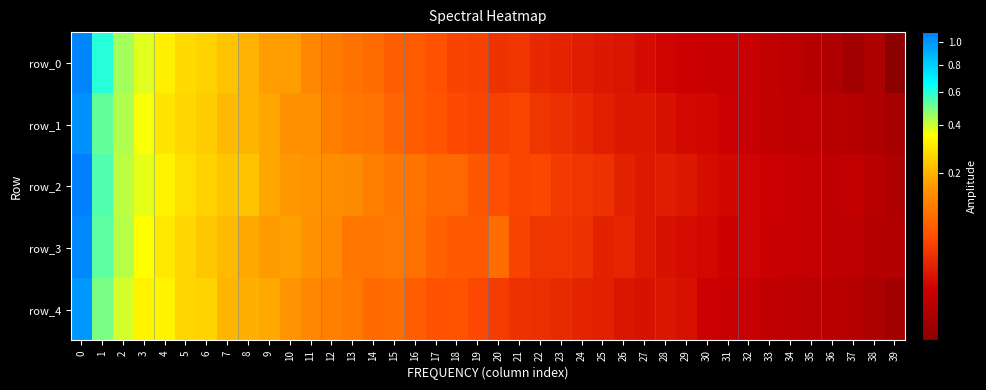

Reading left to right, what are all the values shown in this chart?

row_0: 0=1.1	1=0.6	2=0.4	3=0.4	4=0.3	5=0.3	6=0.3	7=0.2	8=0.2	9=0.2	10=0.2	11=0.1	12=0.1	13=0.1	14=0.1	15=0.1	16=0.1	17=0.1	18=0.1	19=0.0	20=0.0	21=0.0	22=0.0	23=0.0	24=0.0	25=0.0	26=0.0	27=0.0	28=0.0	29=0.0	30=0.0	31=0.0	32=0.0	33=0.0	34=0.0	35=0.0	36=0.0	37=0.0	38=0.0	39=0.0
row_1: 0=1.0	1=0.5	2=0.4	3=0.4	4=0.3	5=0.3	6=0.2	7=0.2	8=0.2	9=0.2	10=0.1	11=0.1	12=0.1	13=0.1	14=0.1	15=0.1	16=0.1	17=0.1	18=0.1	19=0.1	20=0.0	21=0.1	22=0.0	23=0.0	24=0.0	25=0.0	26=0.0	27=0.0	28=0.0	29=0.0	30=0.0	31=0.0	32=0.0	33=0.0	34=0.0	35=0.0	36=0.0	37=0.0	38=0.0	39=0.0
row_2: 0=1.1	1=0.5	2=0.4	3=0.4	4=0.3	5=0.3	6=0.3	7=0.2	8=0.2	9=0.2	10=0.2	11=0.2	12=0.1	13=0.1	14=0.1	15=0.1	16=0.1	17=0.1	18=0.1	19=0.1	20=0.1	21=0.1	22=0.1	23=0.0	24=0.0	25=0.0	26=0.0	27=0.0	28=0.0	29=0.0	30=0.0	31=0.0	32=0.0	33=0.0	34=0.0	35=0.0	36=0.0	37=0.0	38=0.0	39=0.0
row_3: 0=1.1	1=0.5	2=0.4	3=0.3	4=0.3	5=0.3	6=0.2	7=0.2	8=0.2	9=0.2	10=0.2	11=0.1	12=0.1	13=0.1	14=0.1	15=0.1	16=0.1	17=0.1	18=0.1	19=0.1	20=0.1	21=0.1	22=0.0	23=0.0	24=0.0	25=0.0	26=0.0	27=0.0	28=0.0	29=0.0	30=0.0	31=0.0	32=0.0	33=0.0	34=0.0	35=0.0	36=0.0	37=0.0	38=0.0	39=0.0
row_4: 0=1.0	1=0.5	2=0.4	3=0.3	4=0.3	5=0.3	6=0.3	7=0.2	8=0.2	9=0.2	10=0.2	11=0.1	12=0.1	13=0.1	14=0.1	15=0.1	16=0.1	17=0.1	18=0.1	19=0.1	20=0.0	21=0.0	22=0.0	23=0.0	24=0.0	25=0.0	26=0.0	27=0.0	28=0.0	29=0.0	30=0.0	31=0.0	32=0.0	33=0.0	34=0.0	35=0.0	36=0.0	37=0.0	38=0.0	39=0.0